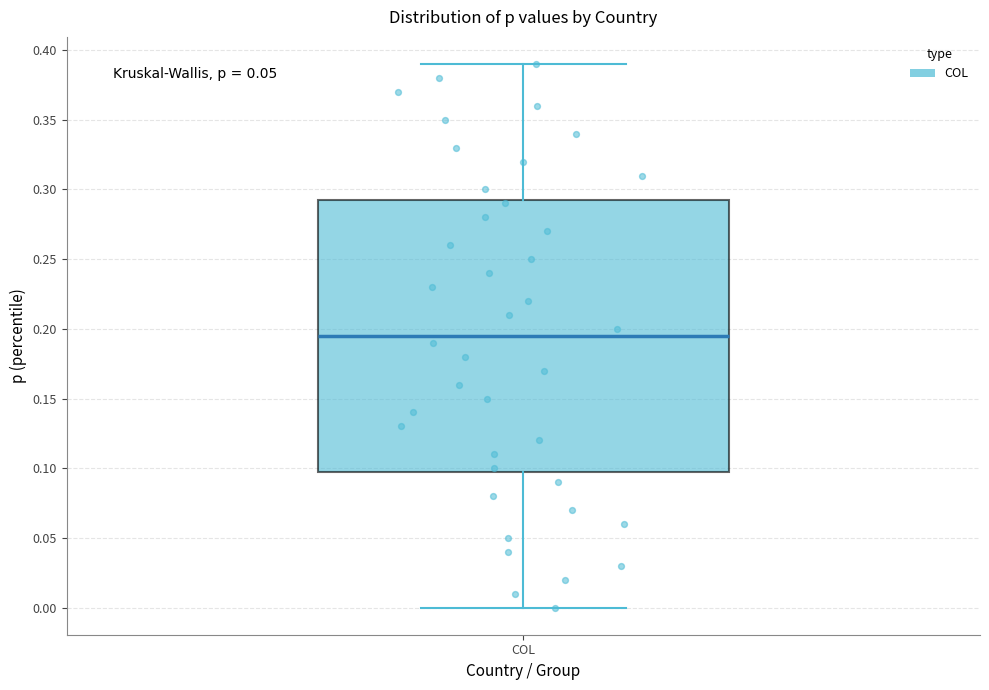

Transcribe this box plot: give where the median line is, the range the box spans, and where the two whiskers end, as read against the y-axis. The values are not printed on the chart, so give them approximately, as read against the axis.

median 0.195, box 0.100 to 0.290, whiskers 0.000 to 0.390